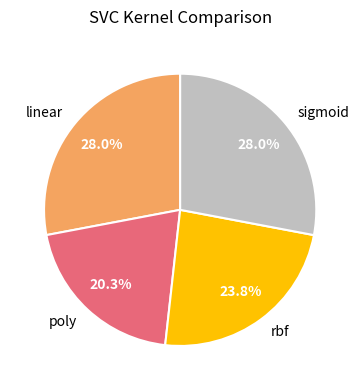

True or false: rbf accounts for 24% of the total.

True